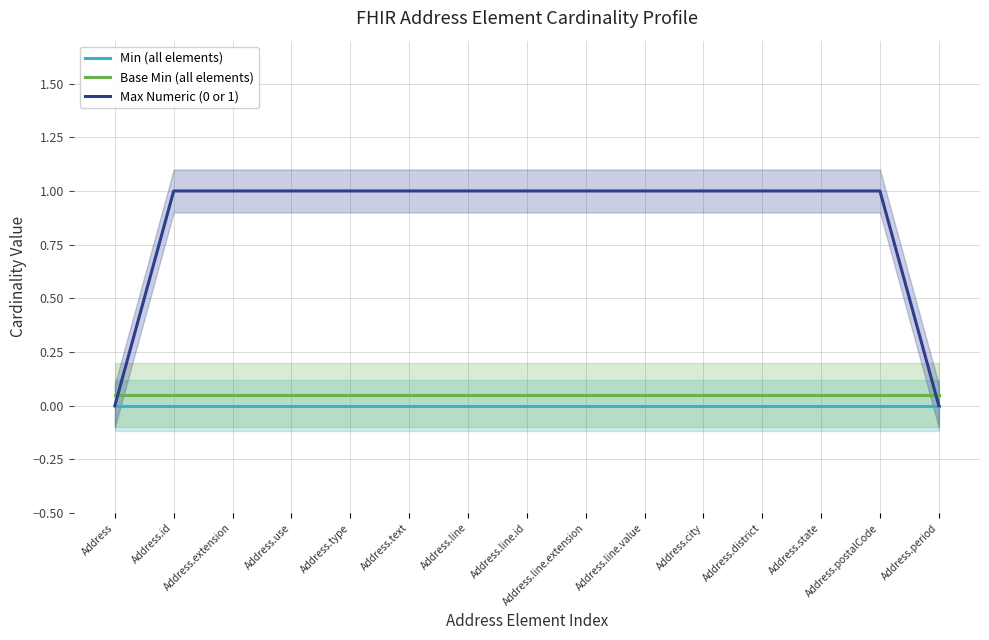

Between Address.use and Address.postalCode, which series saw the biggest shift?

Min (all elements)